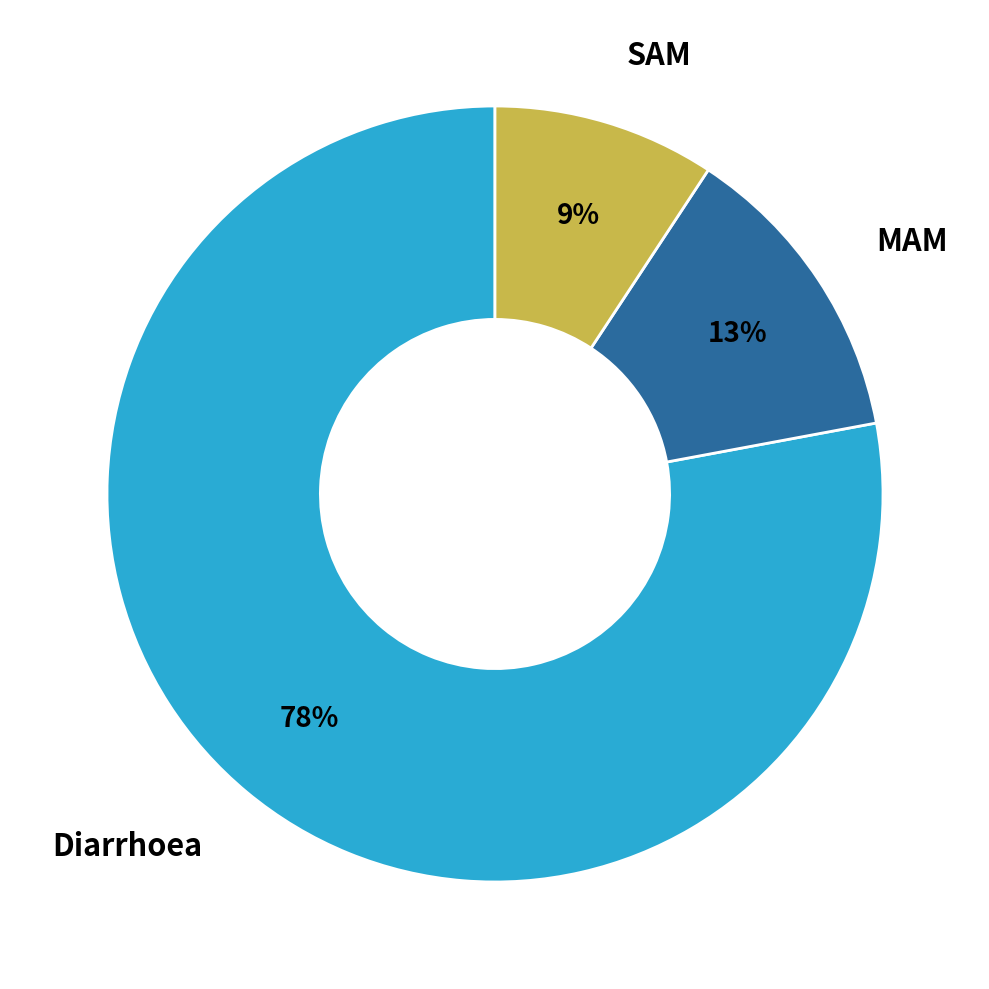

To the nearest percent, what is the difference between the largest and smallest slice percentages?

69%